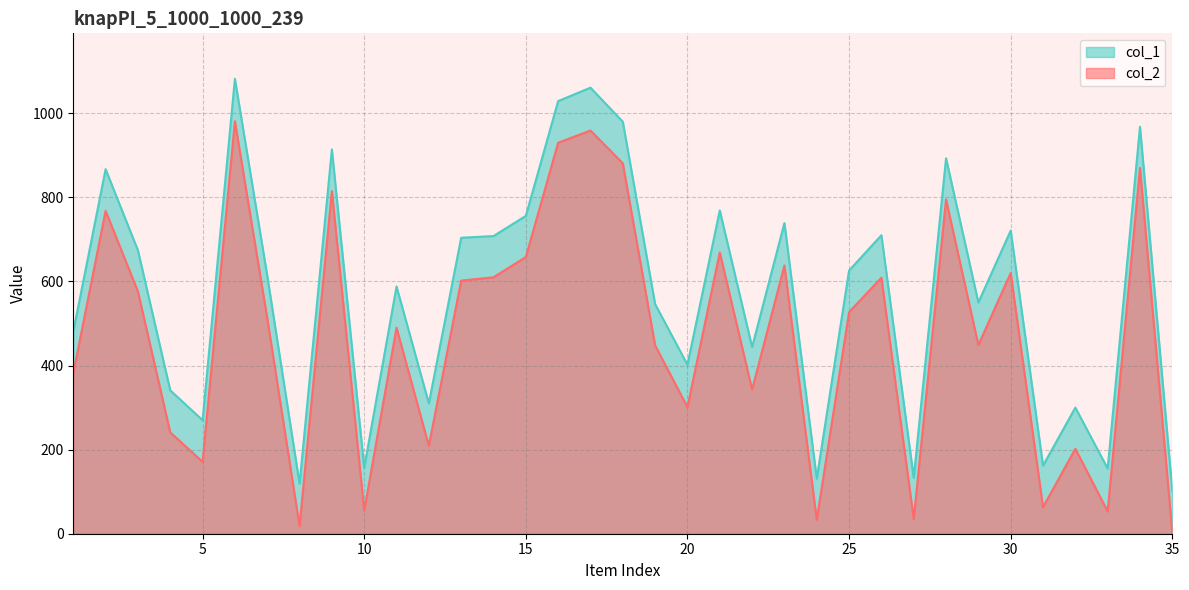

How many values in the col_2 series exceed 513?

17